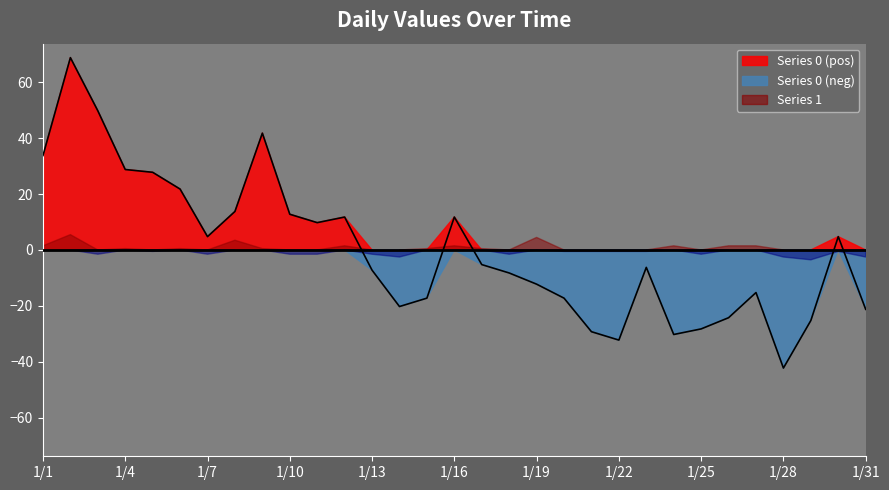

The chart shows a value of -28.2 at 2023-01-25. True or false?

True